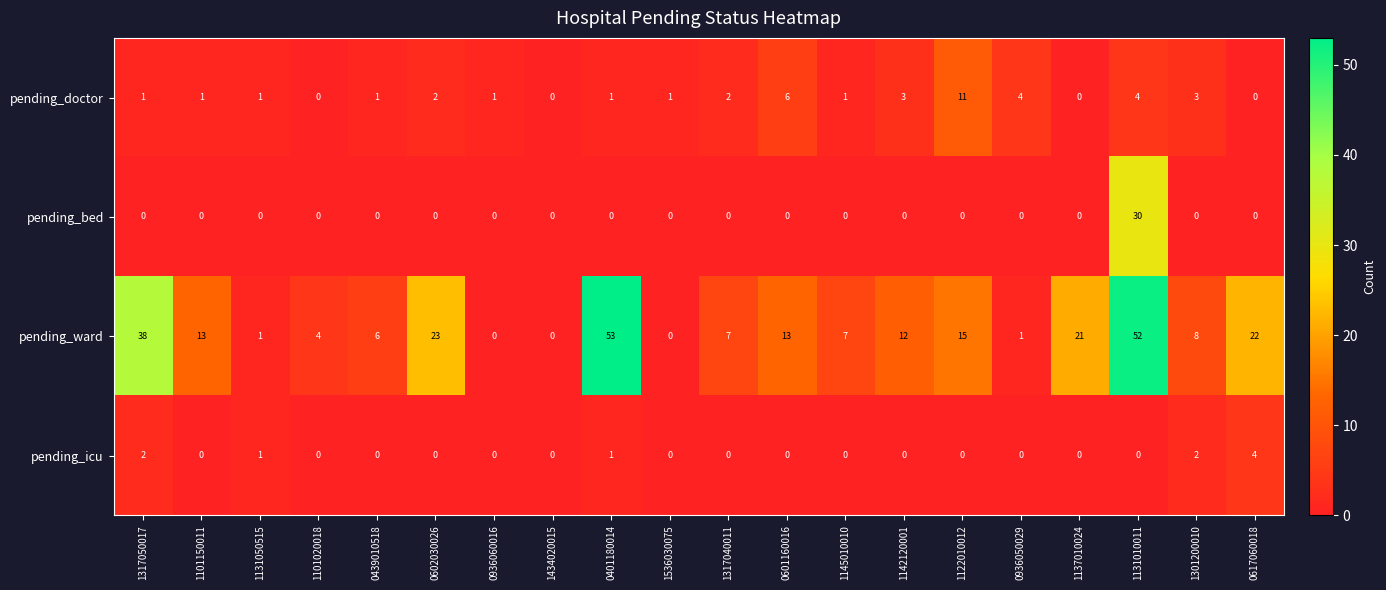

How many data points does each series have?

20